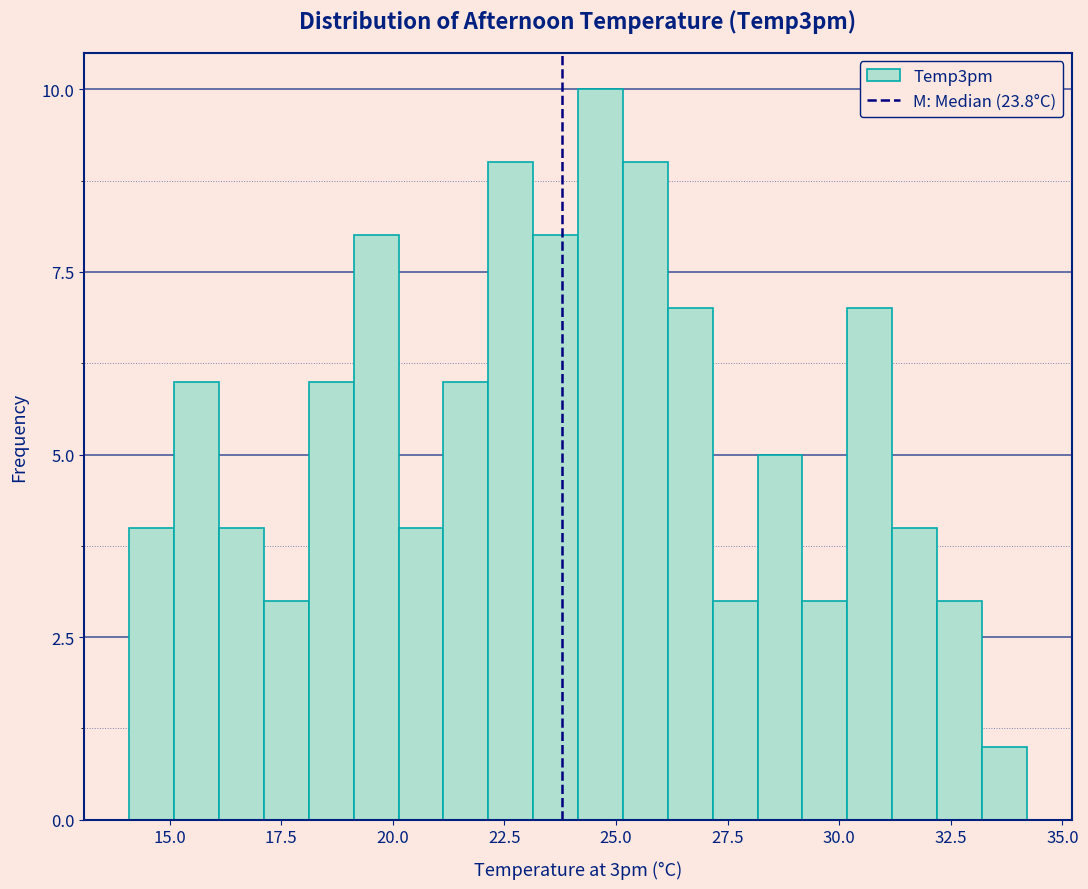

Around what value on the x-axis is the tallest bar? Give the approximate position of its centre, as read against the axis.

24.5